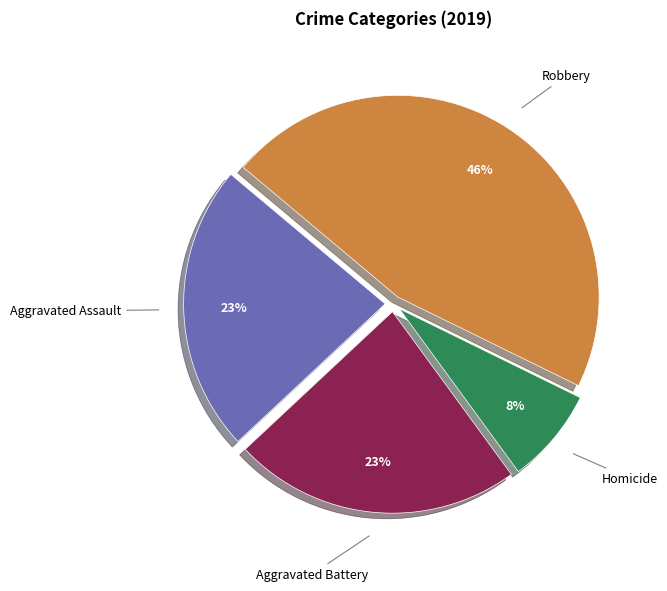

To the nearest percent, what is the difference between the largest and smallest slice percentages?

38%